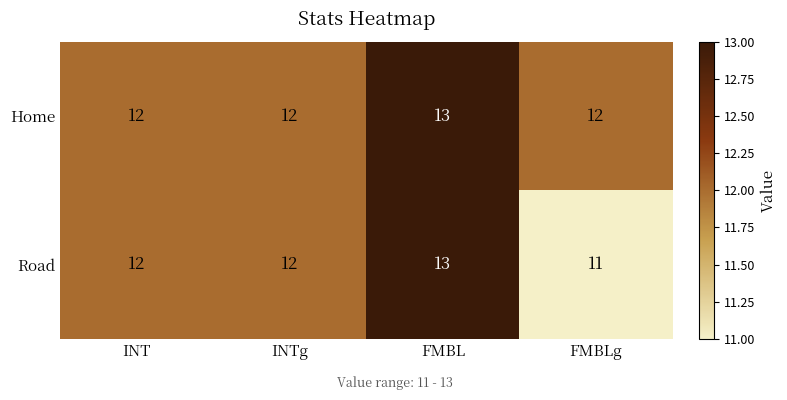

List the series in order of their overall mean, highest first.

Home, Road